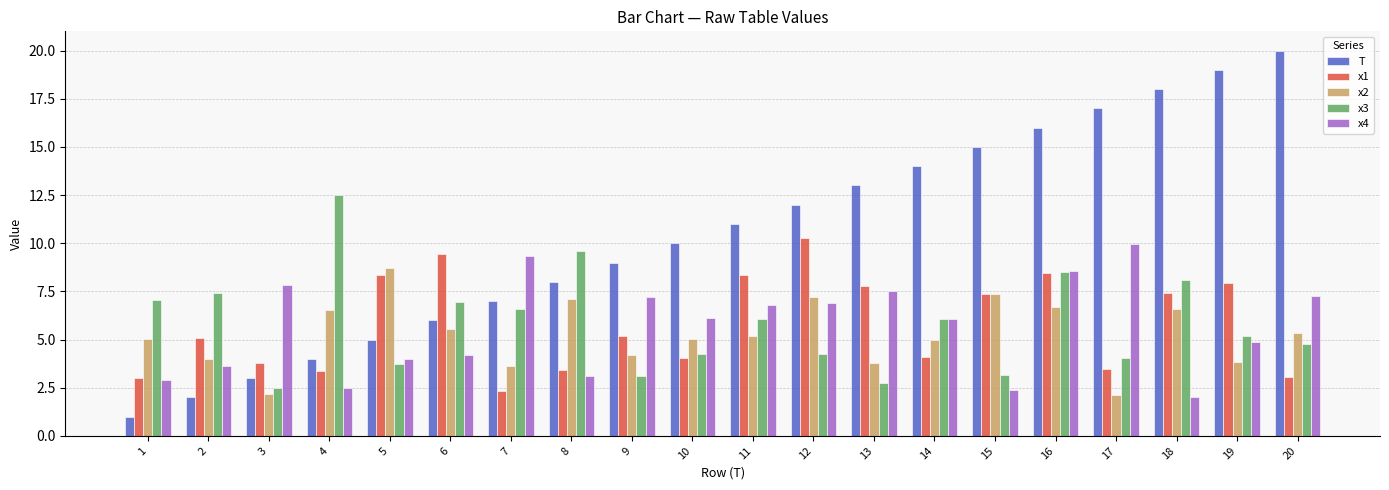

Count the number of categories in the chart.

20